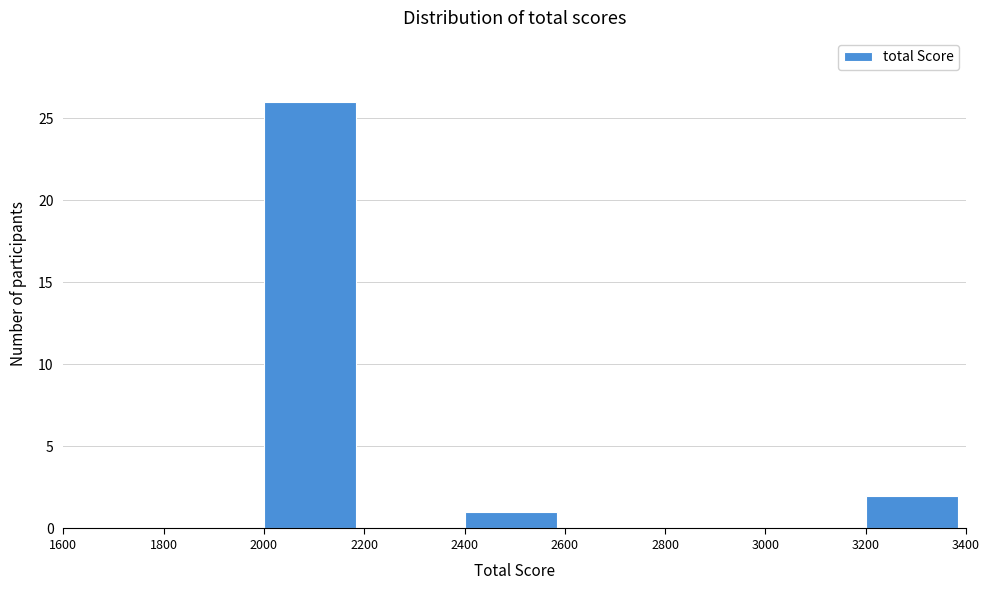

How tall is the bar that spans 2400 to 2600 on the x-axis? The values are not printed on the chart, so give them approximately, as read against the axis.

1